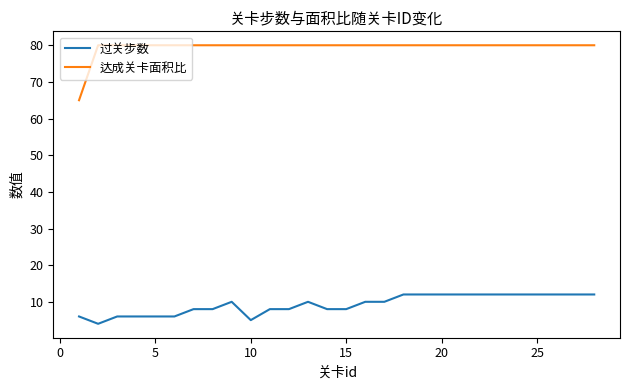

Which series has the largest total across all categories?

达成关卡面积比